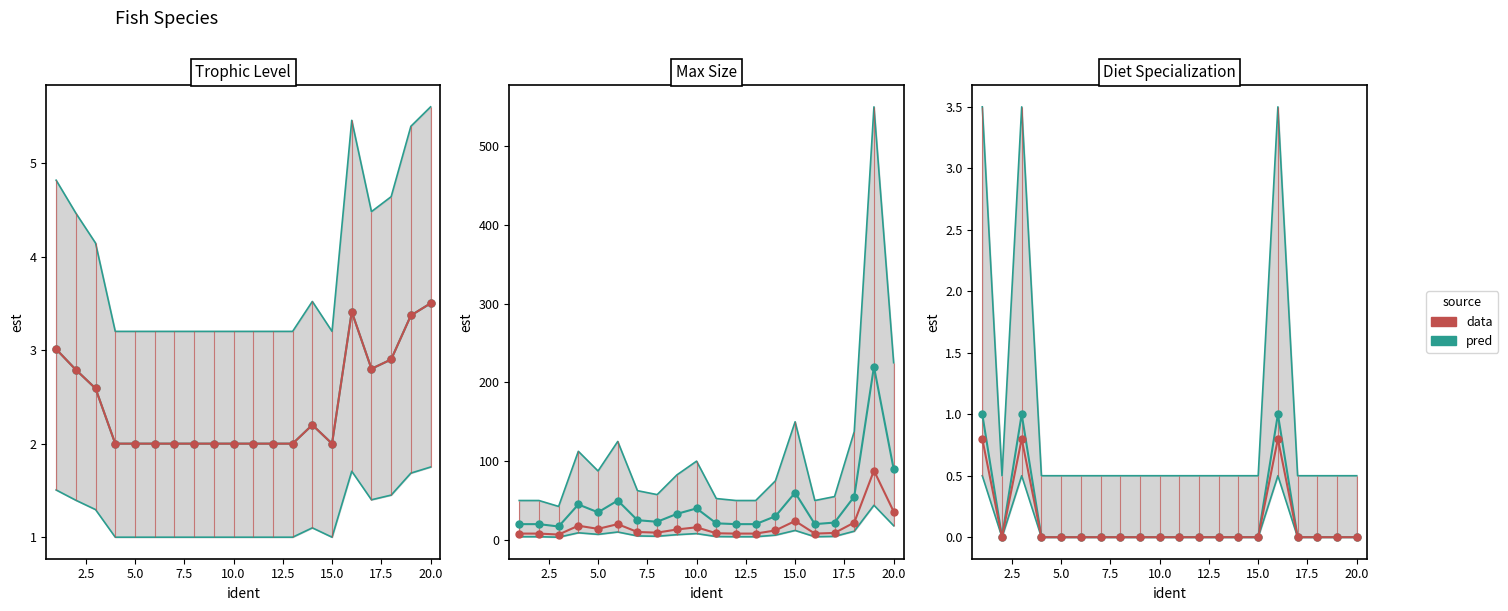

Is the value of pred at 13 greater than the value of data at 15?

No